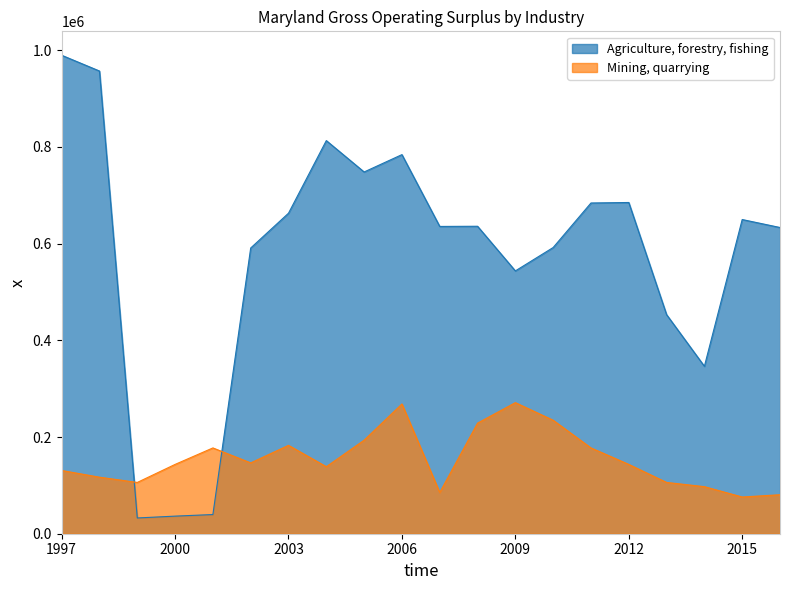

The Mining, quarrying series shows 130786 at 1997. True or false?

True